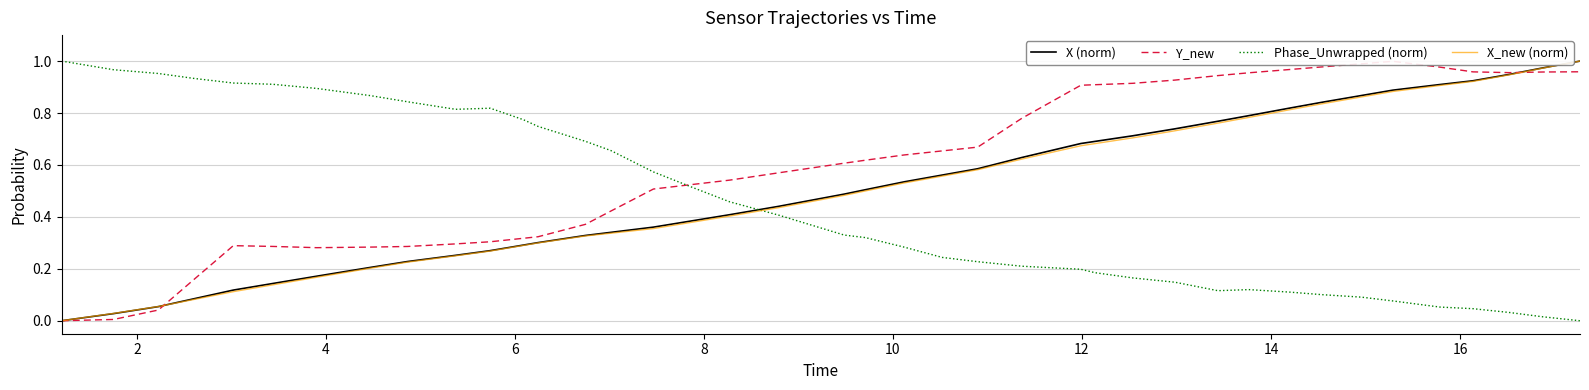

After their last crossing, which series has the higher values: X (norm) or Phase_Unwrapped (norm)?

X (norm)